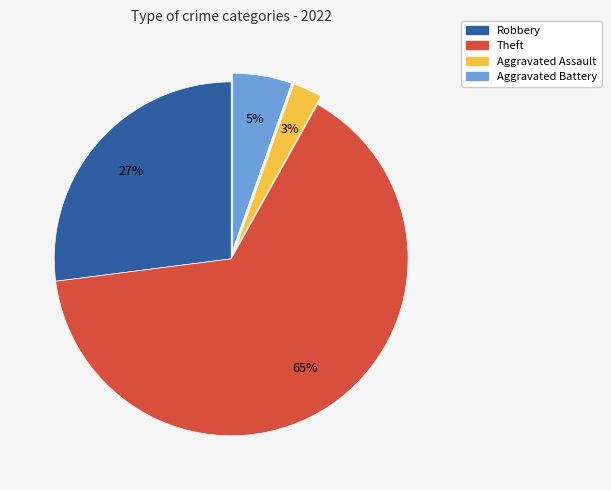

Does any single category account for the majority?

Yes